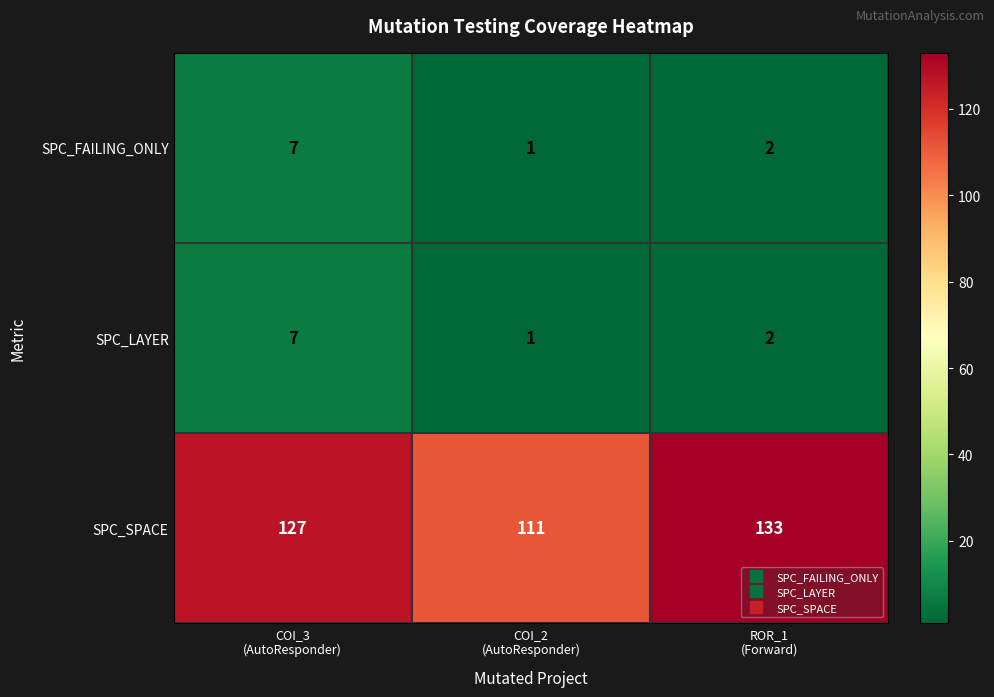

Reading left to right, list all the values displayed in this chart.

SPC_FAILING_ONLY: 7	1	2
SPC_LAYER: 7	1	2
SPC_SPACE: 127	111	133